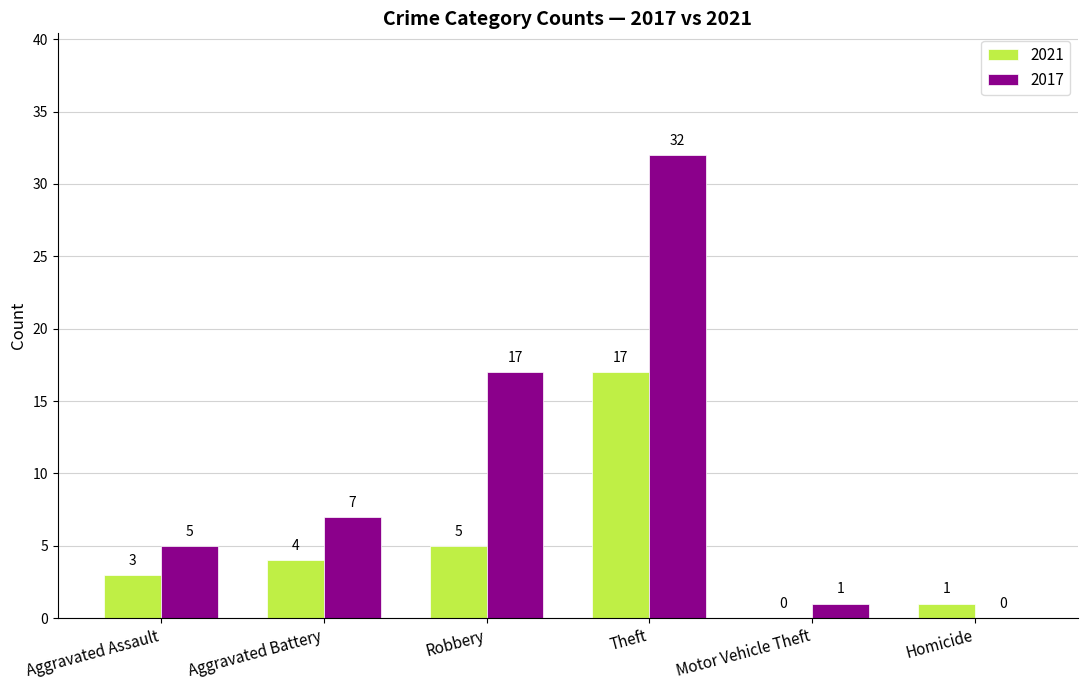

Is it true that 2021 equals 9 at Robbery?

False